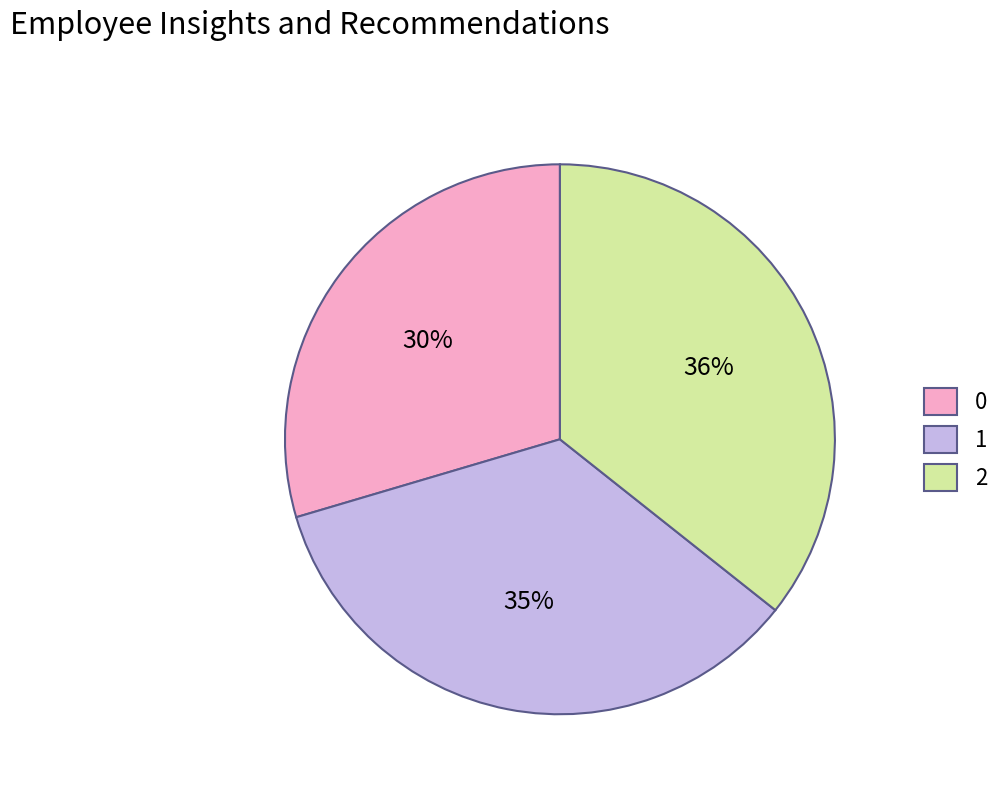

Do 1 and 2 together represent more than half of the pie?

Yes